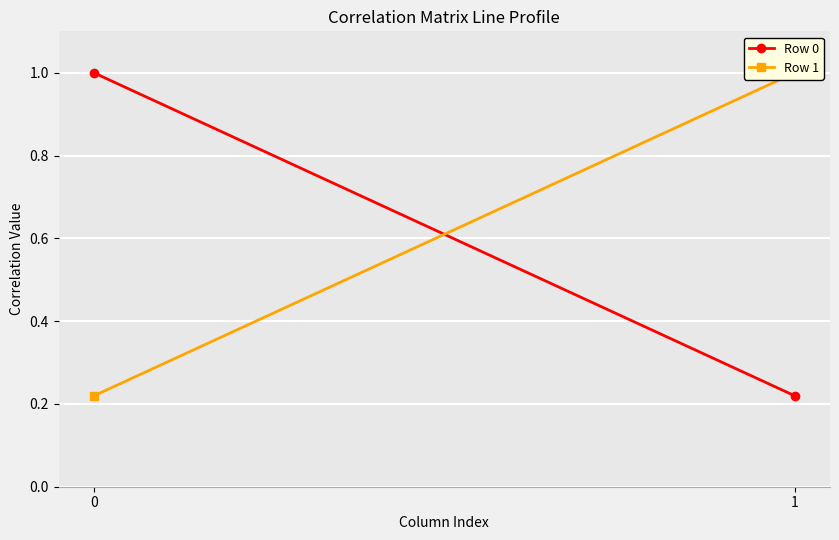

At how many categories does at least one series exceed 0?

2